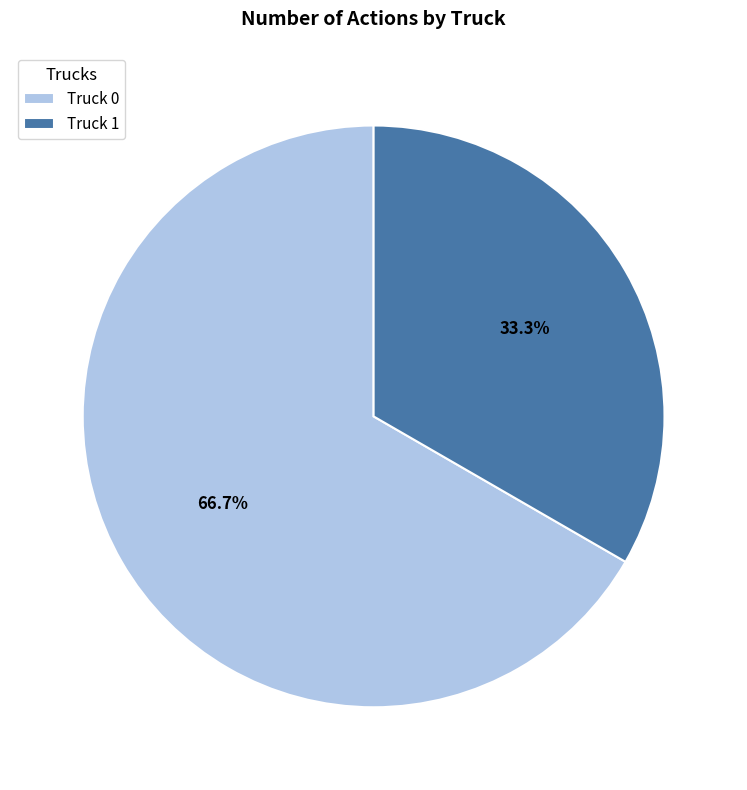

To the nearest percent, what is the combined percentage of Truck 1 and Truck 0?

100%